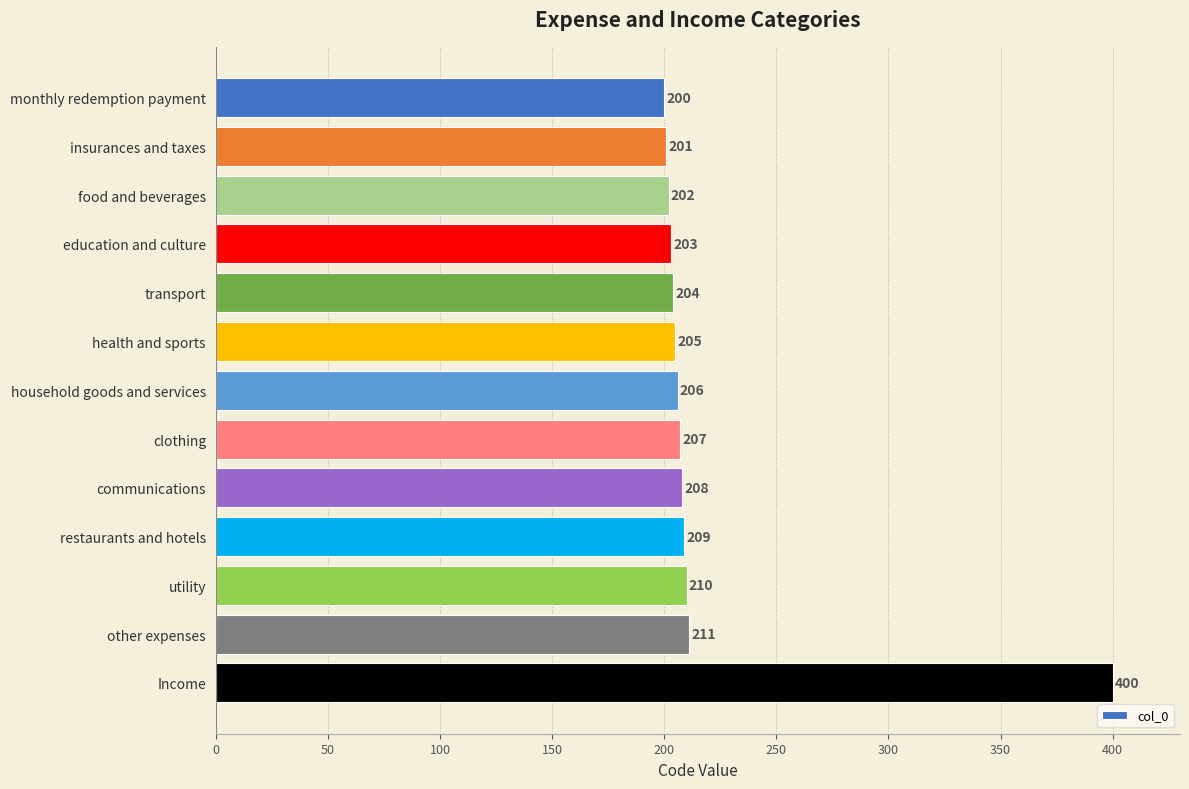

Is it true that the value at insurances and taxes is 82?

False